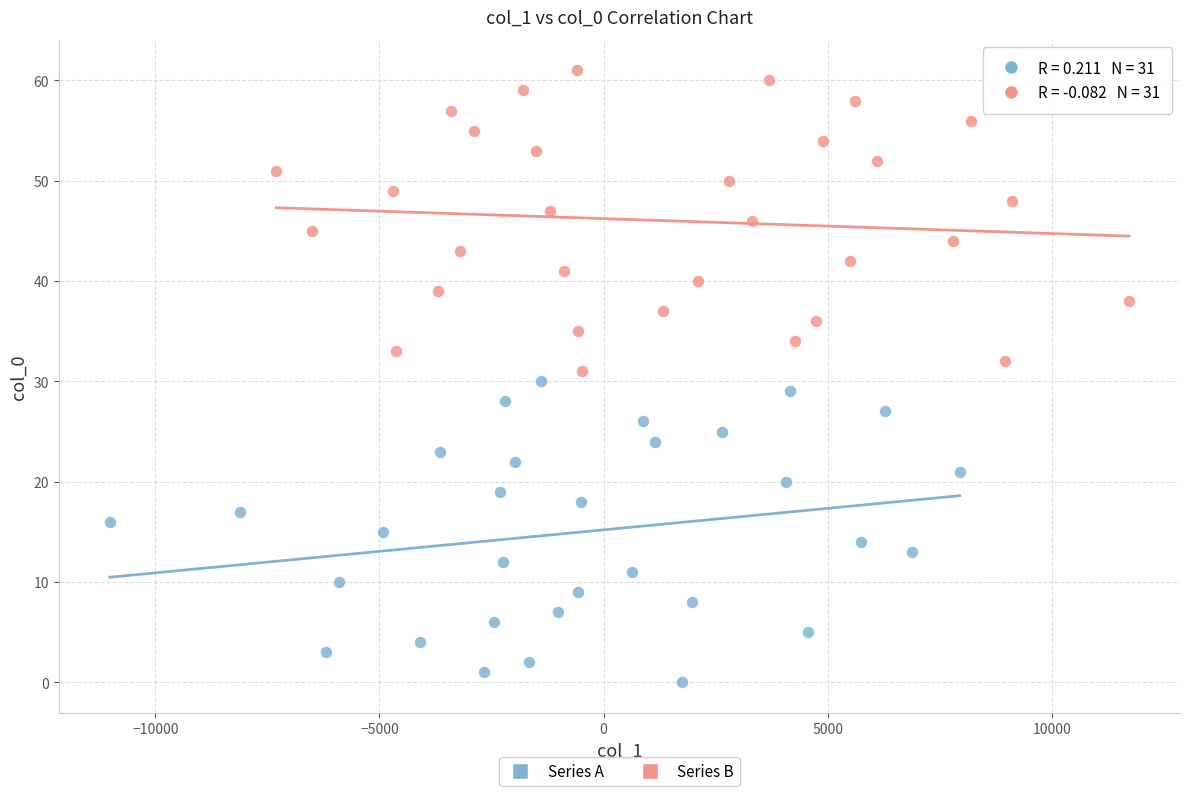

Which series reaches the minimum Y coordinate?

Series A